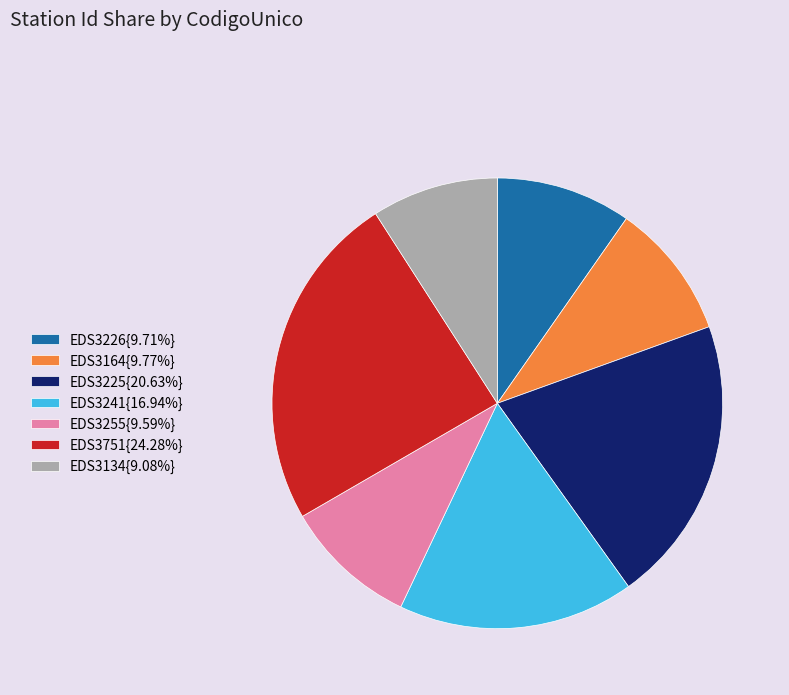

Combined, do EDS3226{9.71%} and EDS3241{16.94%} account for over 50%?

No